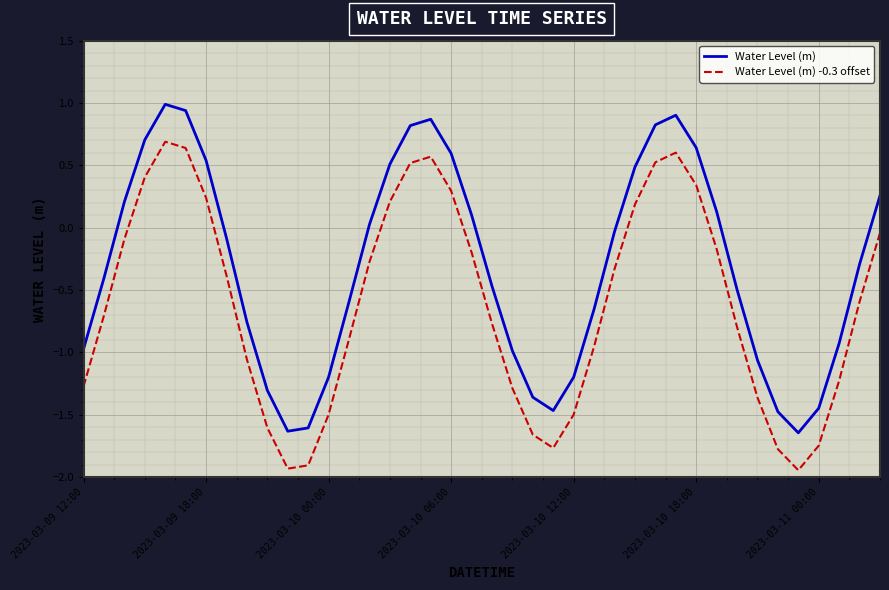

What is the difference between the maximum and second lowest values in the Water Level (m) -0.3 offset series?

2.6